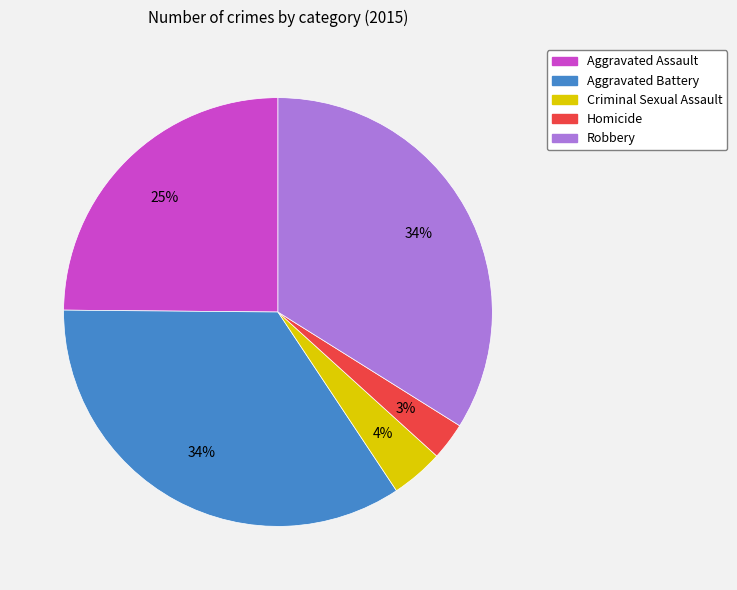

Combined, do Aggravated Assault and Robbery account for over 50%?

Yes